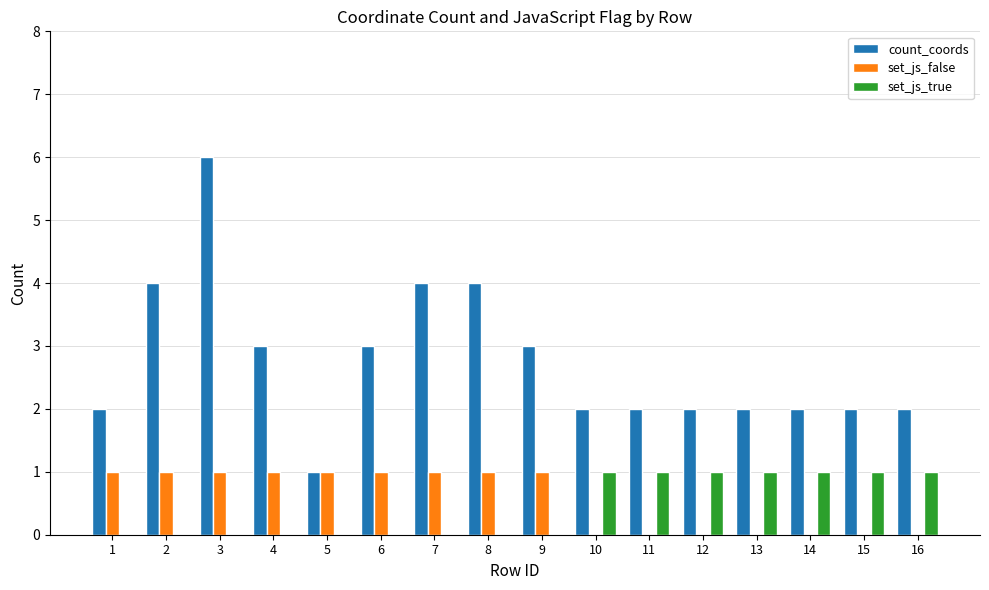

How many groups of bars are there?

16